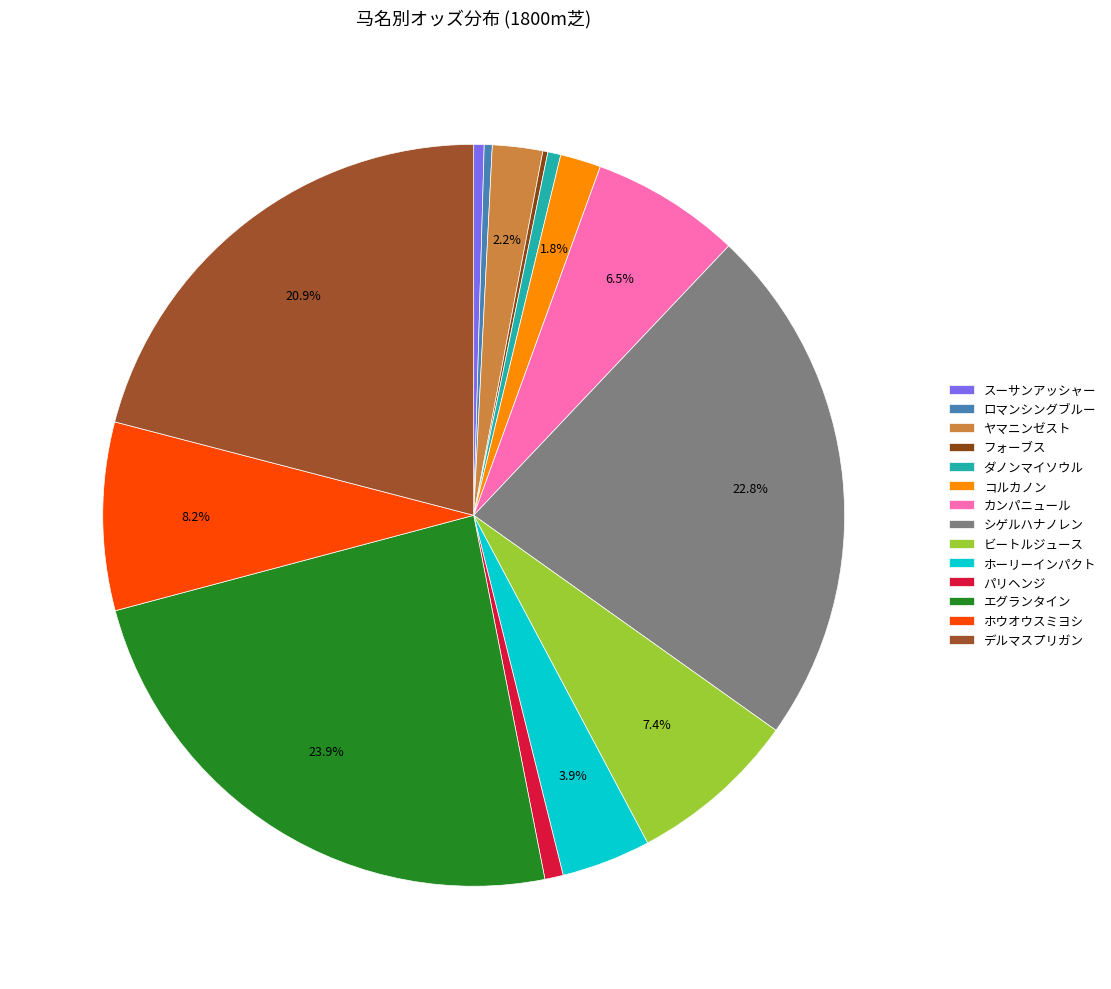

Count the number of slices in the pie.

14